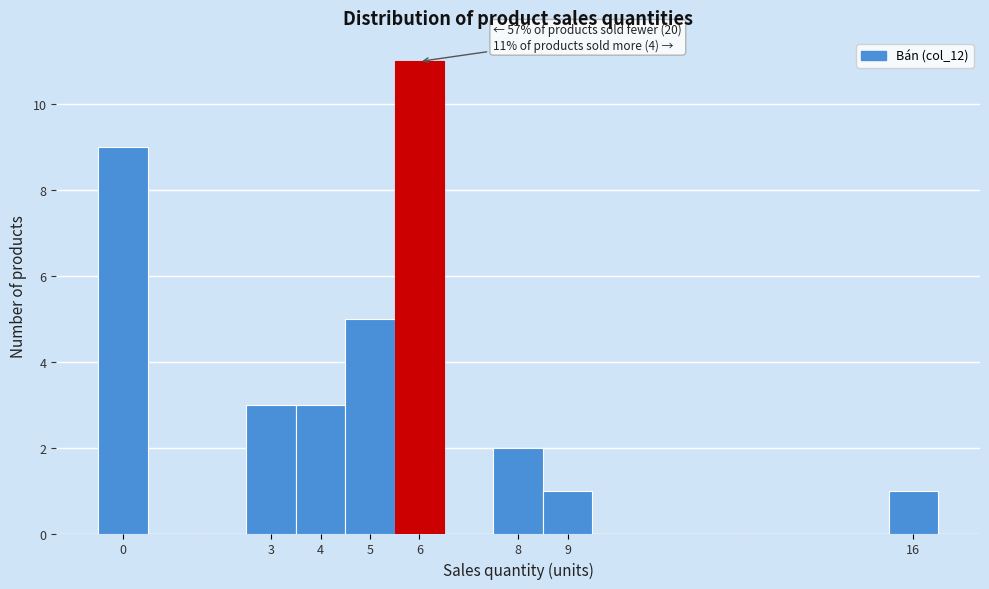

Which range on the x-axis has the tallest bar?

5.5 to 6.5